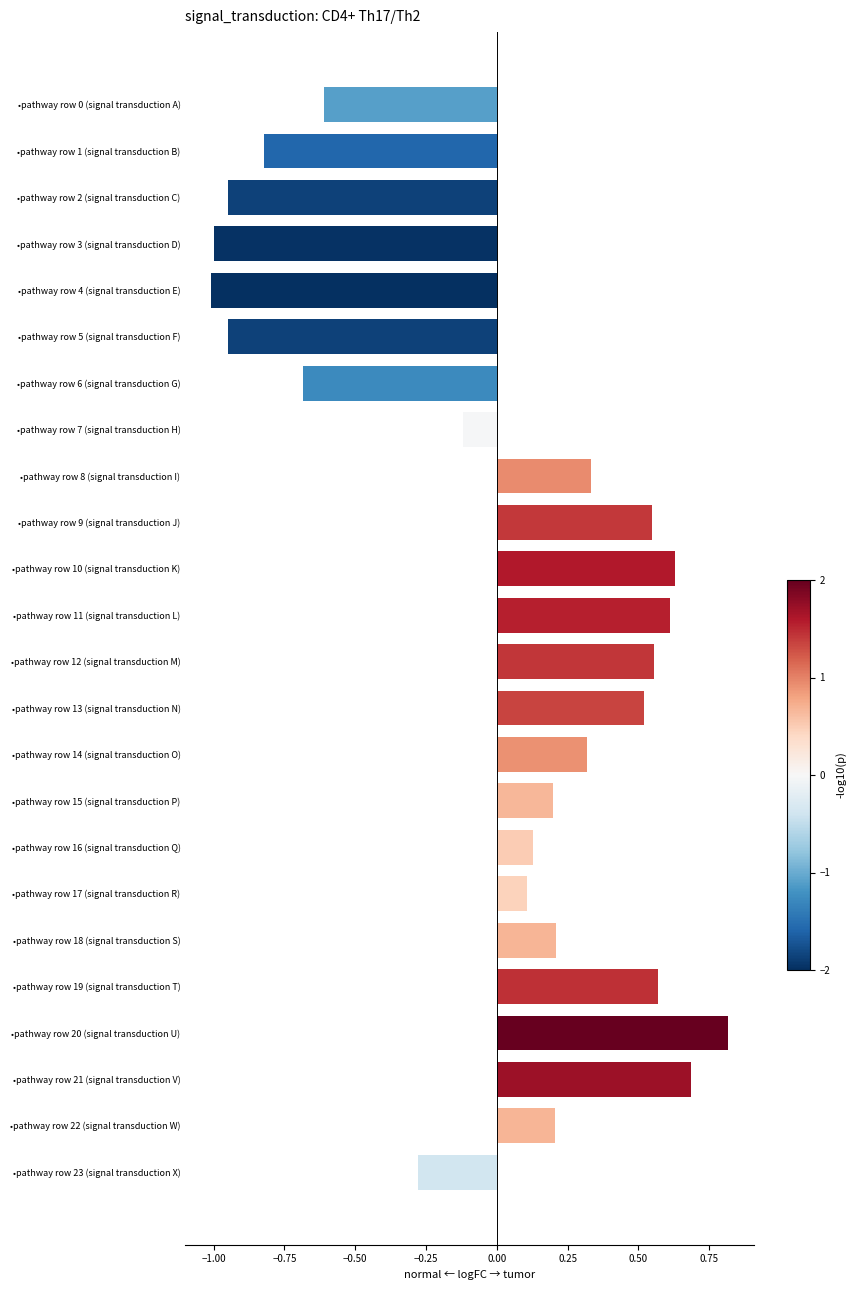

Count the number of data series in this chart.

1